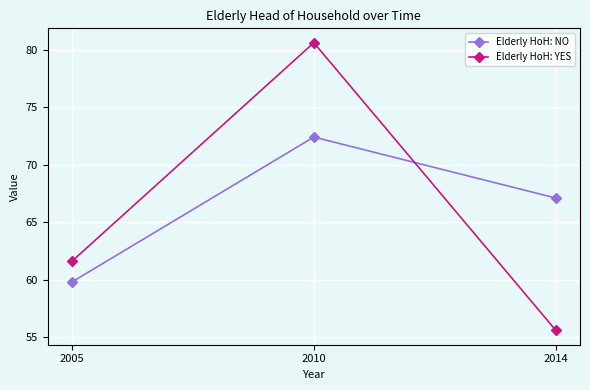

Reading left to right, extract all data points from this chart.

Elderly HoH: NO: 59.8	72.4	67.1
Elderly HoH: YES: 61.6	80.6	55.6